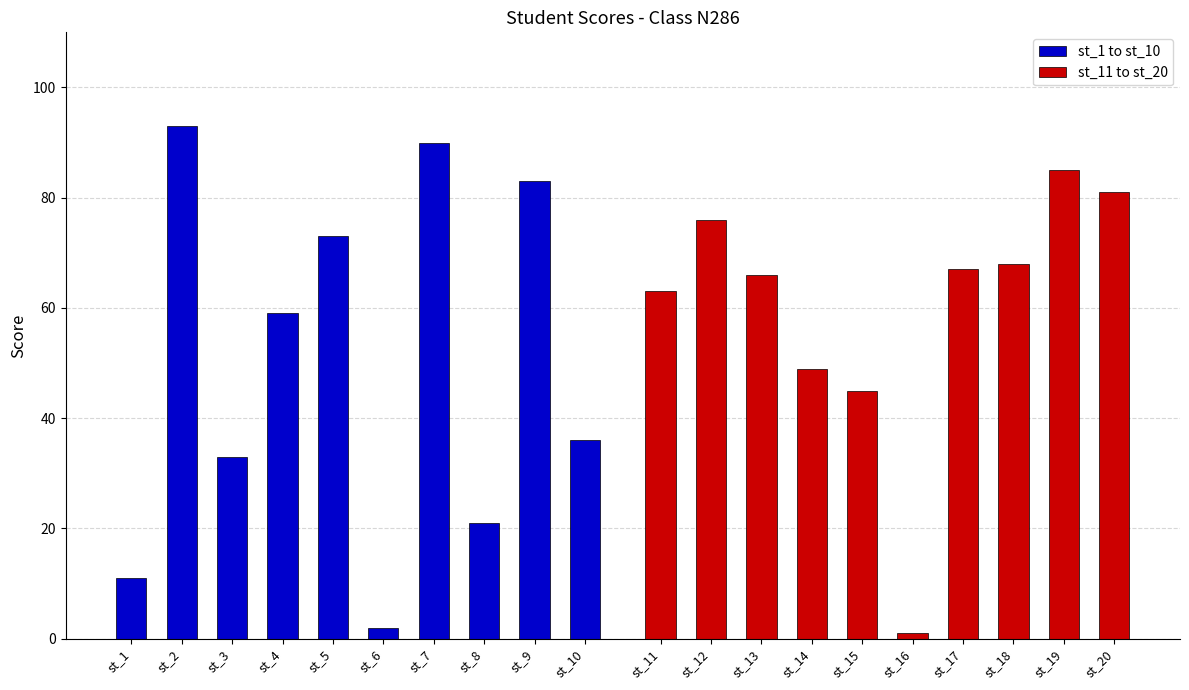

What is the difference between the maximum and second lowest values in the st_1 to st_10 series?

82